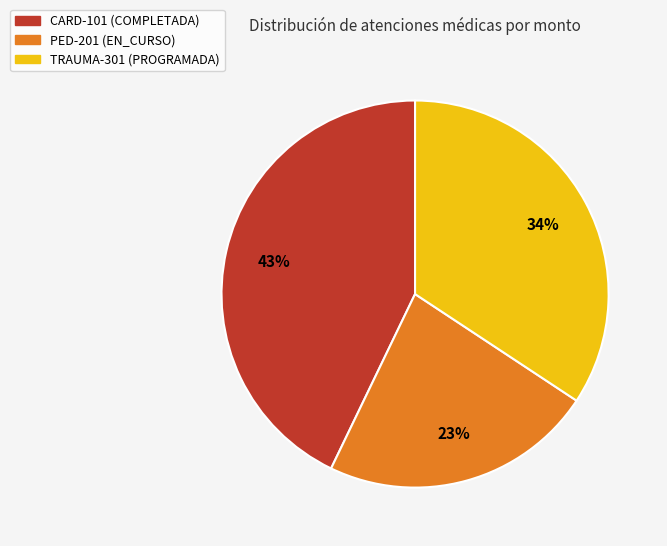

What is the ratio of the value at PED-201 (EN_CURSO) to the value at CARD-101 (COMPLETADA)?

0.5